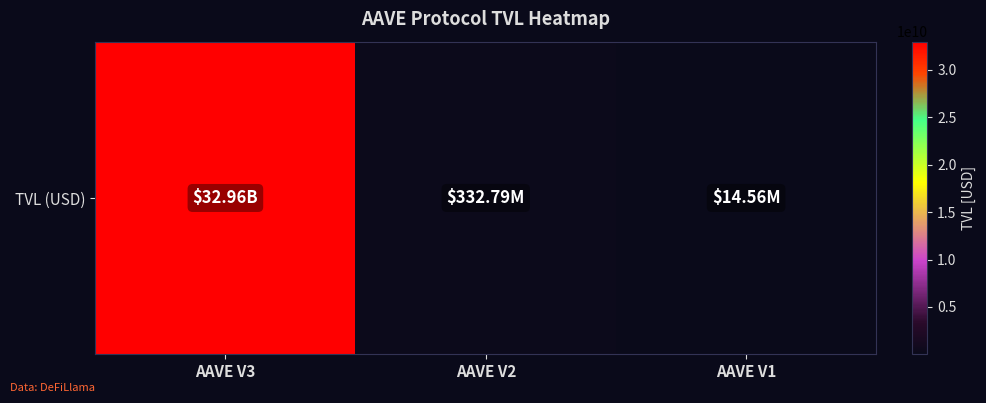

Reading left to right, transcribe all the data shown in this chart.

32964347534.1	332789003.1	14555120.2